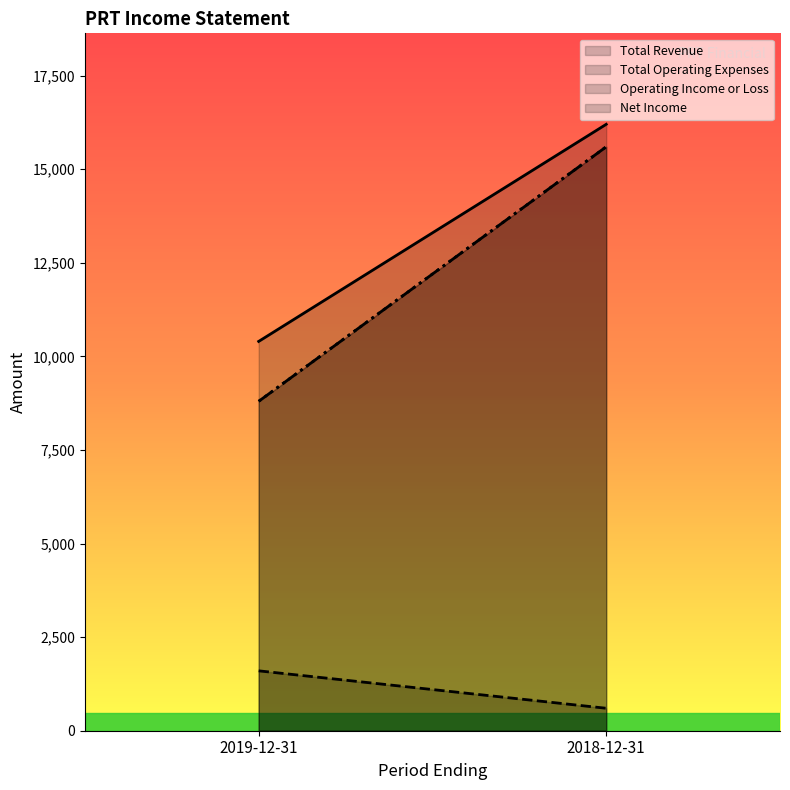

What is the difference between the Total Operating Expenses (line) values at 2019-12-31 and 2018-12-31?

1000